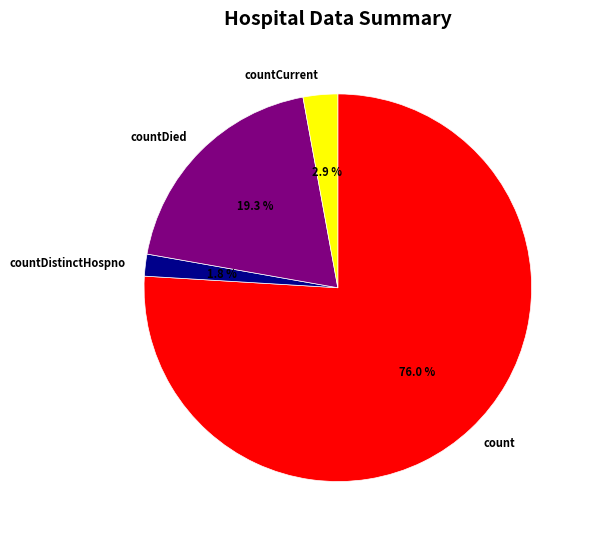

What percentage is the countDied slice, to the nearest percent?

19%